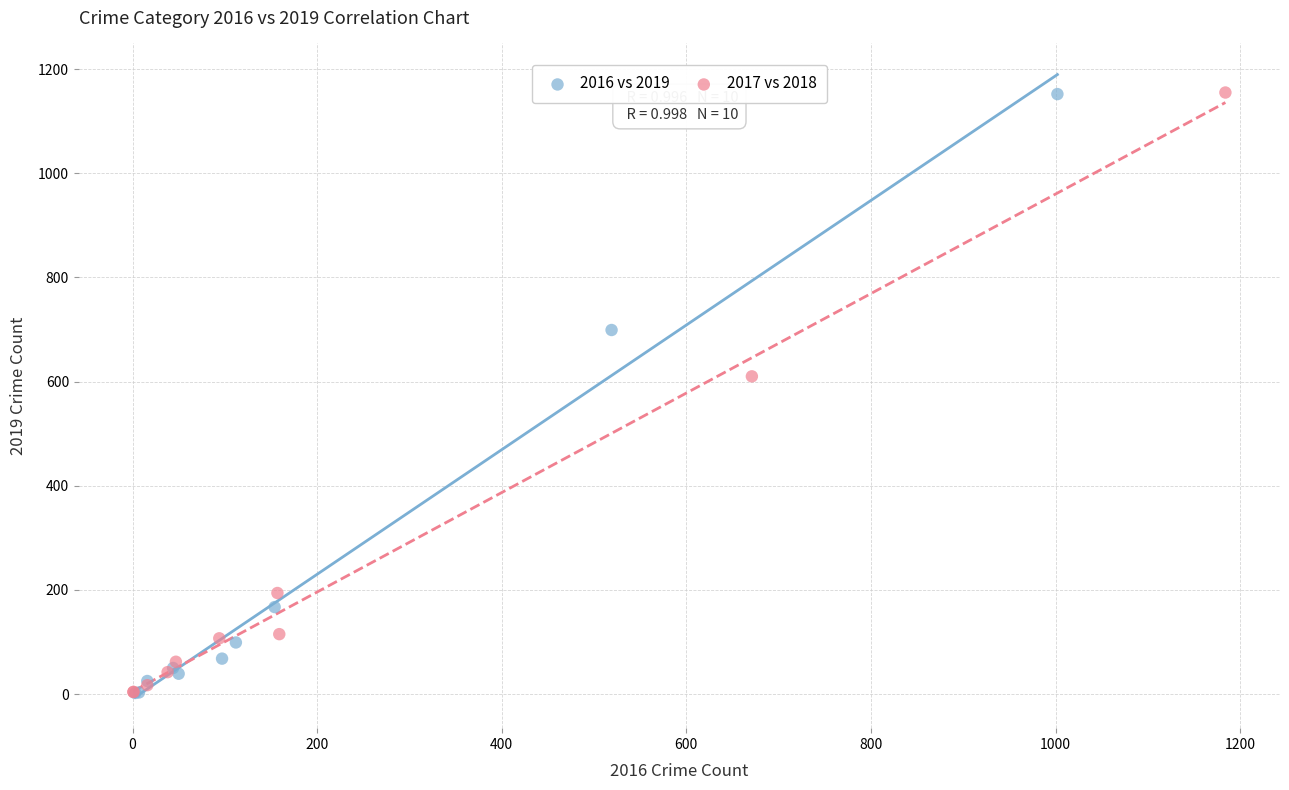

Which series has the largest Y range (max minus min)?

2017 vs 2018